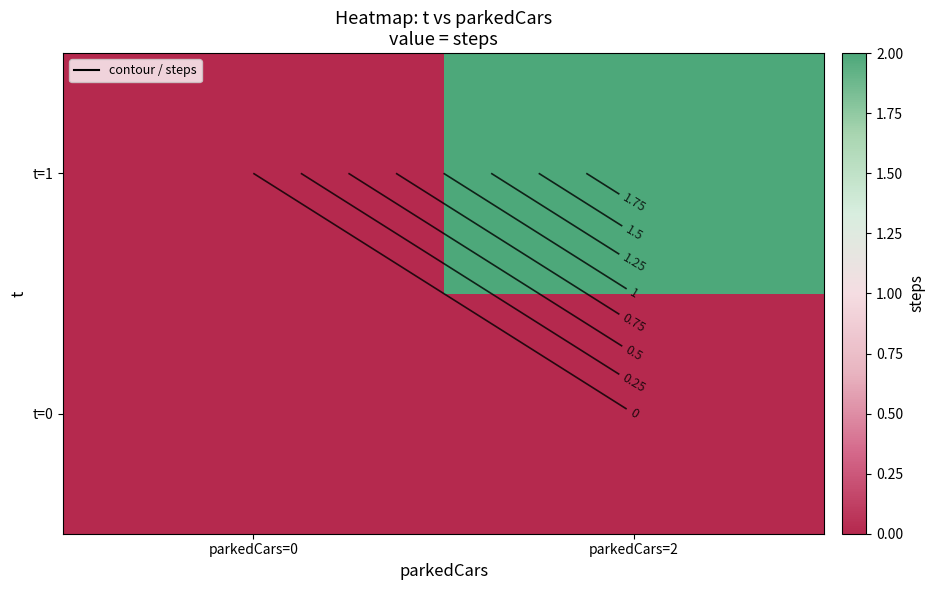

At which label does t=0 reach its minimum?

parkedCars=0